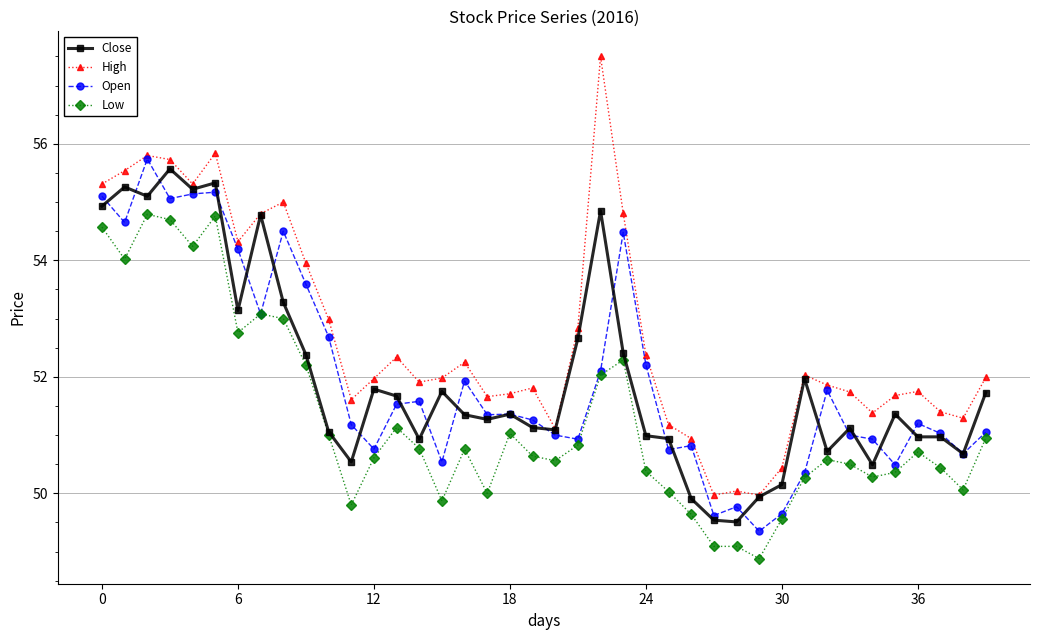

What is the highest value of the Close series?

55.6